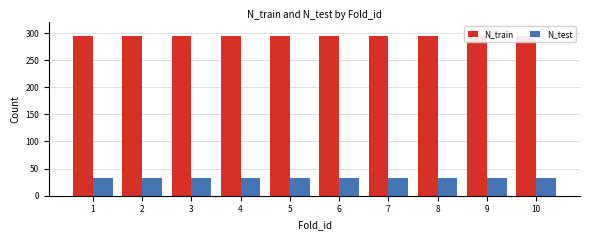

Which label corresponds to the smallest value in the chart?

8